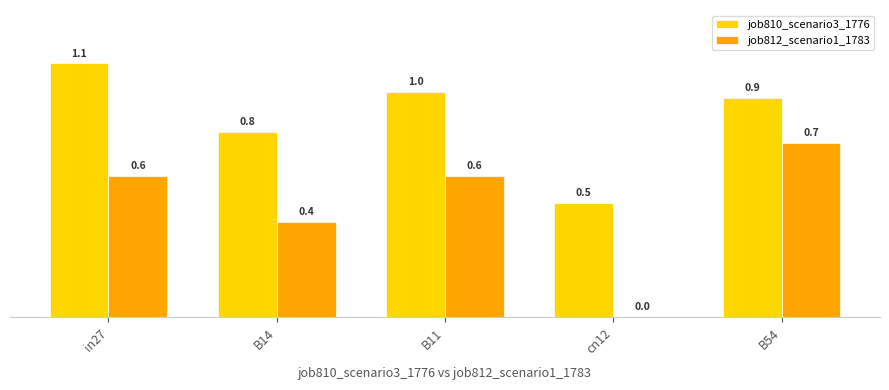

What is the sum of all job812_scenario1_1783 values?

2.3